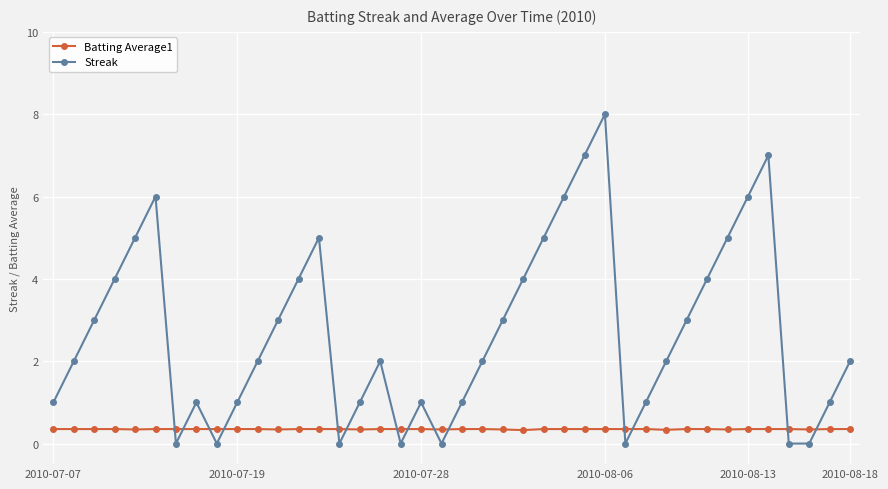

Rank the series by their average value, from lowest to highest.

Batting Average1, Streak